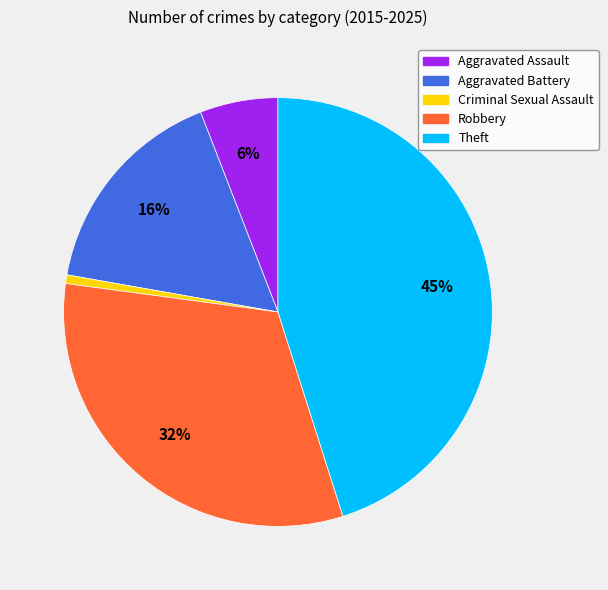

Is the sum of Aggravated Assault and Aggravated Battery greater than half?

No